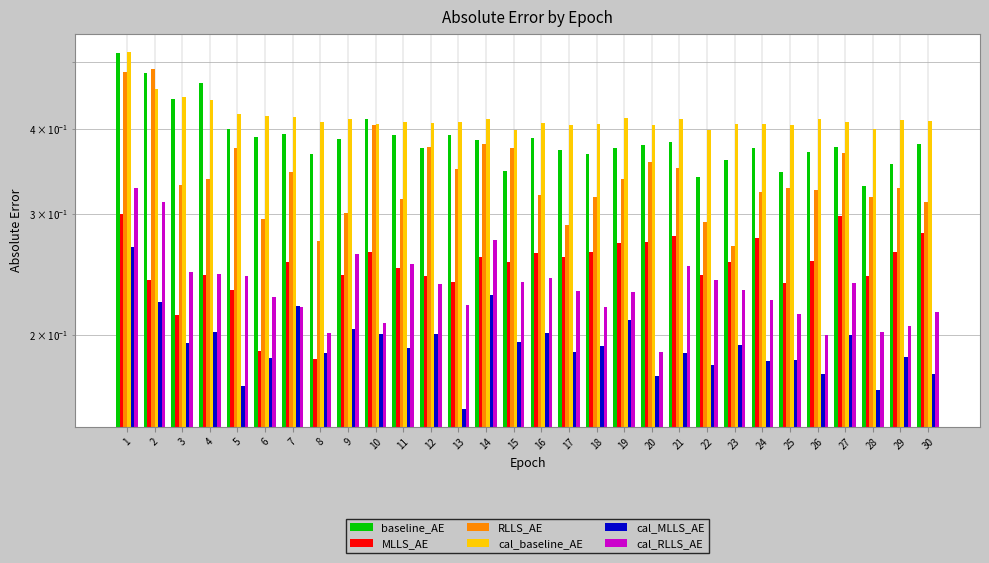

Reading right to left, transcribe all the data shown in this chart.

baseline_AE: 30=0.4	29=0.4	28=0.3	27=0.4	26=0.4	25=0.3	24=0.4	23=0.4	22=0.3	21=0.4	20=0.4	19=0.4	18=0.4	17=0.4	16=0.4	15=0.3	14=0.4	13=0.4	12=0.4	11=0.4	10=0.4	9=0.4	8=0.4	7=0.4	6=0.4	5=0.4	4=0.5	3=0.4	2=0.5	1=0.5
MLLS_AE: 30=0.3	29=0.3	28=0.2	27=0.3	26=0.3	25=0.2	24=0.3	23=0.3	22=0.2	21=0.3	20=0.3	19=0.3	18=0.3	17=0.3	16=0.3	15=0.3	14=0.3	13=0.2	12=0.2	11=0.3	10=0.3	9=0.2	8=0.2	7=0.3	6=0.2	5=0.2	4=0.2	3=0.2	2=0.2	1=0.3
RLLS_AE: 30=0.3	29=0.3	28=0.3	27=0.4	26=0.3	25=0.3	24=0.3	23=0.3	22=0.3	21=0.4	20=0.4	19=0.3	18=0.3	17=0.3	16=0.3	15=0.4	14=0.4	13=0.3	12=0.4	11=0.3	10=0.4	9=0.3	8=0.3	7=0.3	6=0.3	5=0.4	4=0.3	3=0.3	2=0.5	1=0.5
cal_baseline_AE: 30=0.4	29=0.4	28=0.4	27=0.4	26=0.4	25=0.4	24=0.4	23=0.4	22=0.4	21=0.4	20=0.4	19=0.4	18=0.4	17=0.4	16=0.4	15=0.4	14=0.4	13=0.4	12=0.4	11=0.4	10=0.4	9=0.4	8=0.4	7=0.4	6=0.4	5=0.4	4=0.4	3=0.4	2=0.5	1=0.5
cal_MLLS_AE: 30=0.2	29=0.2	28=0.2	27=0.2	26=0.2	25=0.2	24=0.2	23=0.2	22=0.2	21=0.2	20=0.2	19=0.2	18=0.2	17=0.2	16=0.2	15=0.2	14=0.2	13=0.2	12=0.2	11=0.2	10=0.2	9=0.2	8=0.2	7=0.2	6=0.2	5=0.2	4=0.2	3=0.2	2=0.2	1=0.3
cal_RLLS_AE: 30=0.2	29=0.2	28=0.2	27=0.2	26=0.2	25=0.2	24=0.2	23=0.2	22=0.2	21=0.3	20=0.2	19=0.2	18=0.2	17=0.2	16=0.2	15=0.2	14=0.3	13=0.2	12=0.2	11=0.3	10=0.2	9=0.3	8=0.2	7=0.2	6=0.2	5=0.2	4=0.2	3=0.2	2=0.3	1=0.3